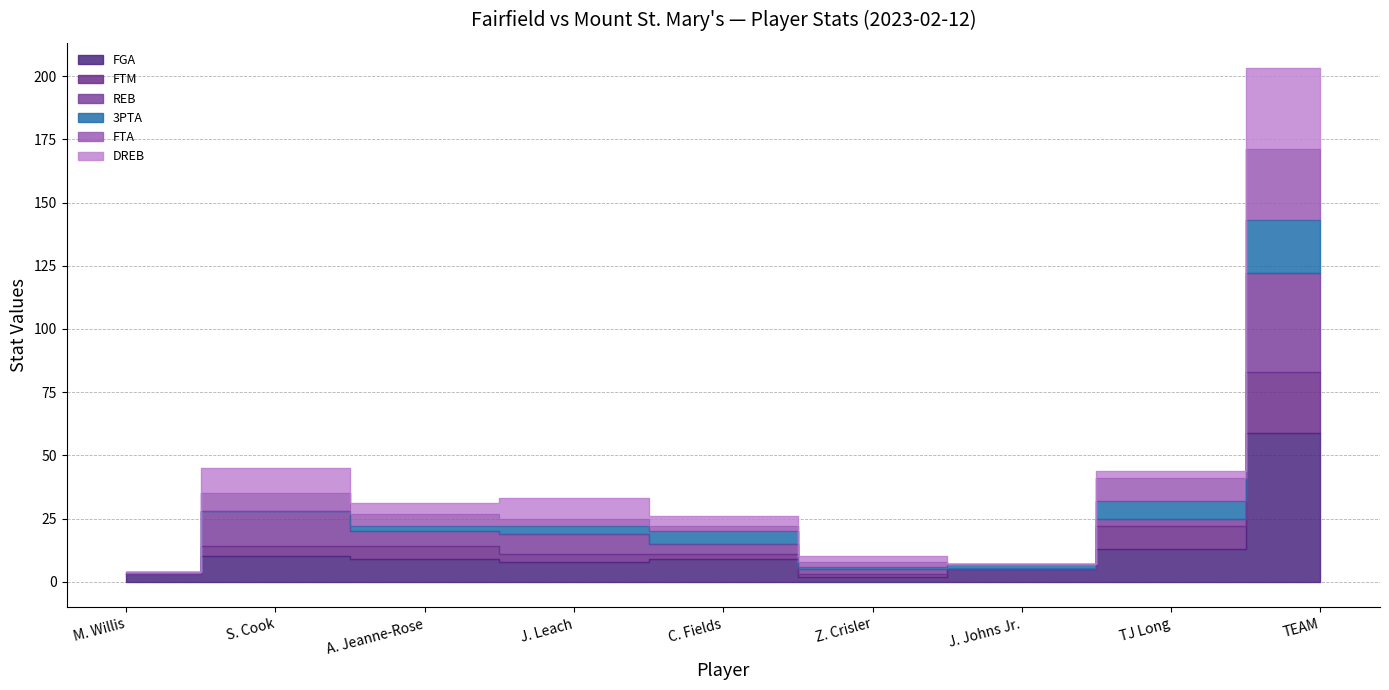

The FTA series shows 50 at S. Cook. True or false?

False